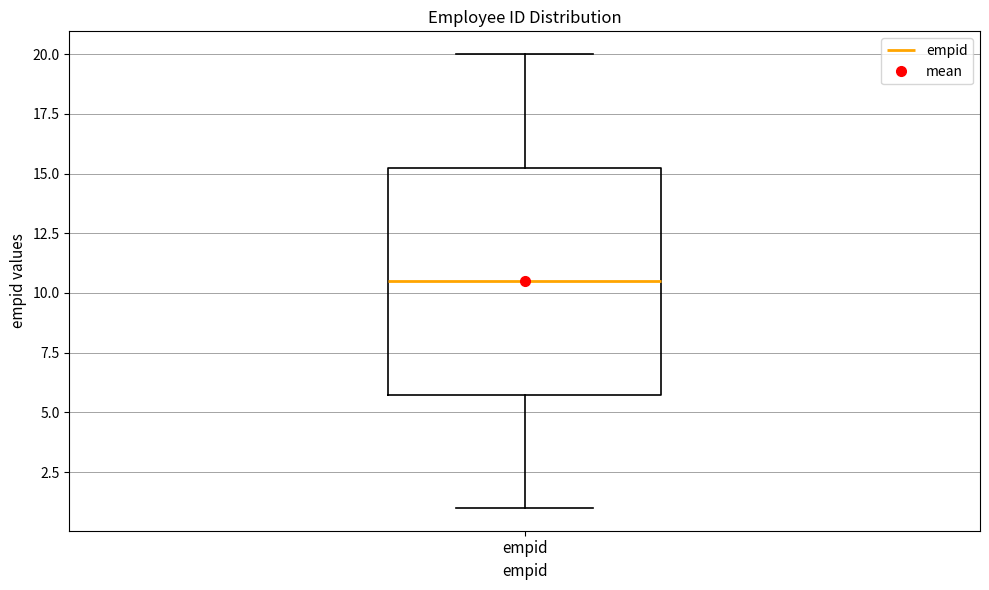

Read this box plot against the y-axis: the position of the median line, the range covered by the box, and the ends of both whiskers. The values are not printed on the chart, so give them approximately, as read against the axis.

median 10.5, box 6.0 to 15.5, whiskers 1.0 to 20.0